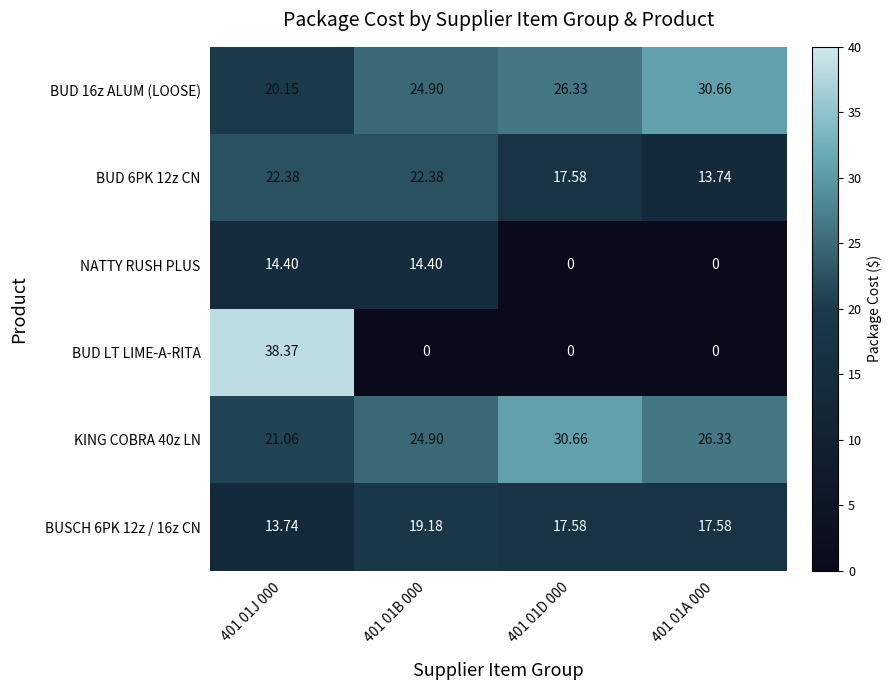

What is the greatest value displayed?

38.4